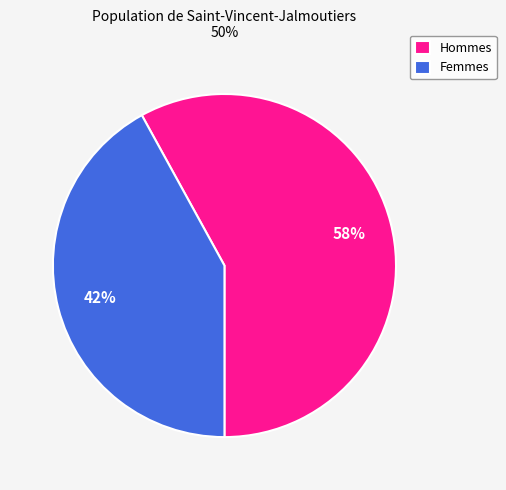

Combined, do Femmes and Hommes account for over 50%?

Yes